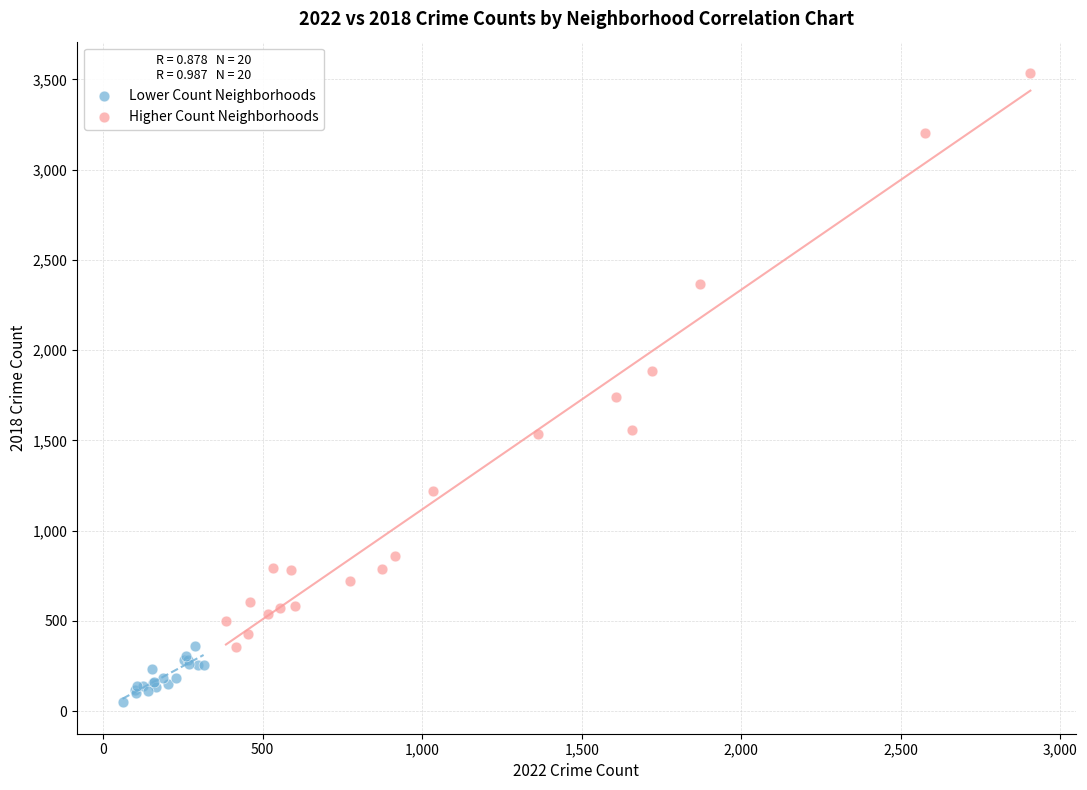

Which series reaches the minimum Y coordinate?

Lower Count Neighborhoods